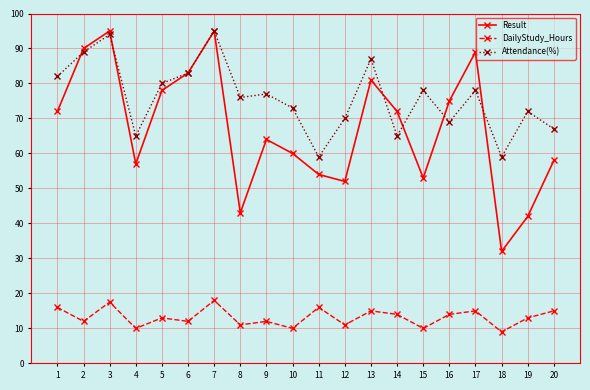

True or false: DailyStudy_Hours and Result intersect in this chart.

False